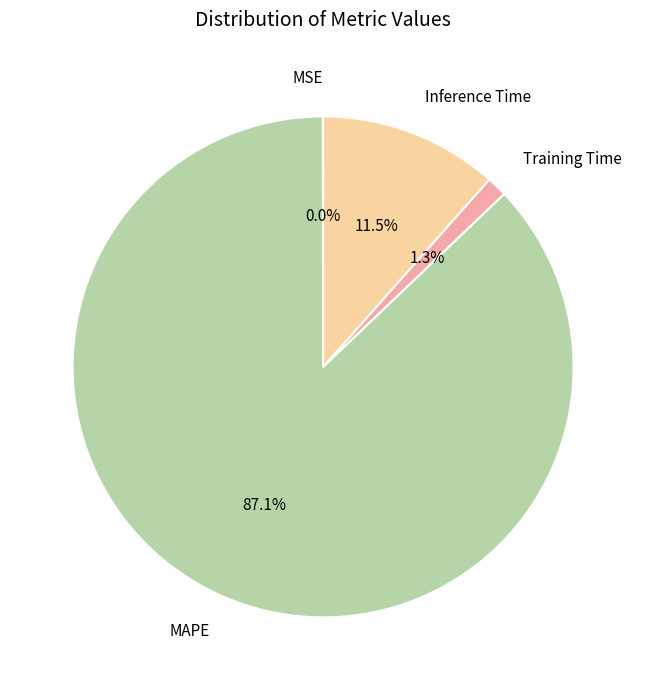

Which has a higher value, Training Time or MAPE?

MAPE